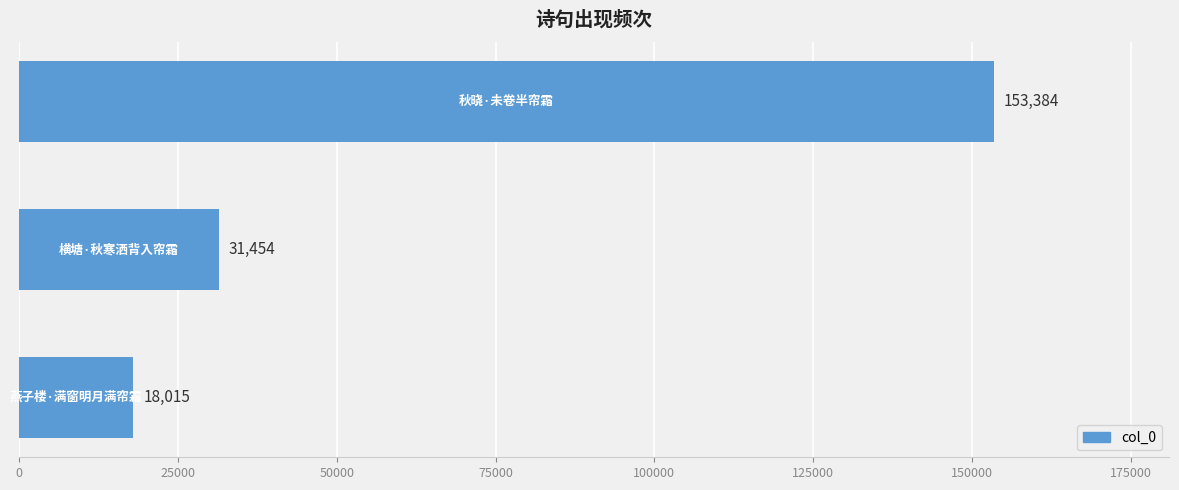

What is the minimum value shown in the chart?

18015